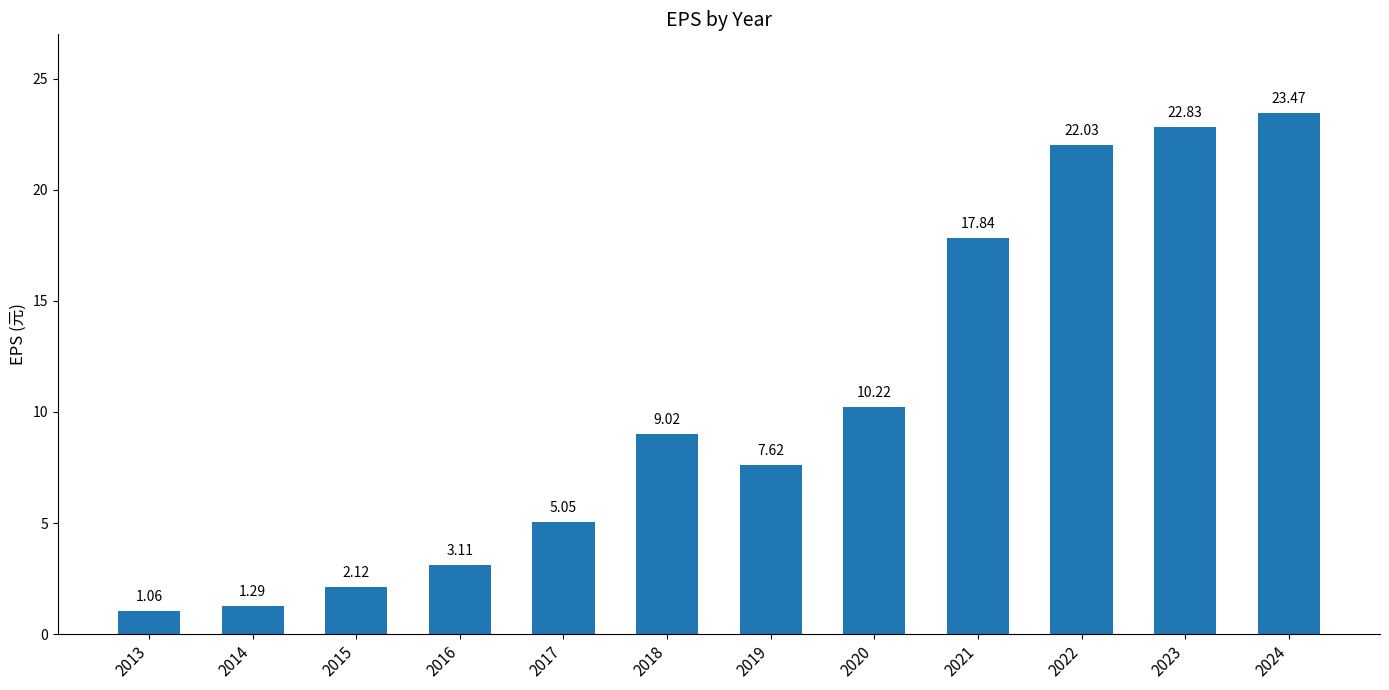

Approximately how many times larger is the value at 2016 compared to 2014?

2.4